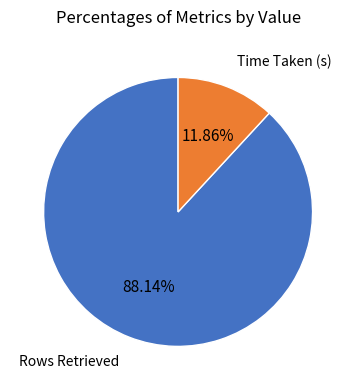

Is Rows Retrieved the majority of the pie?

Yes